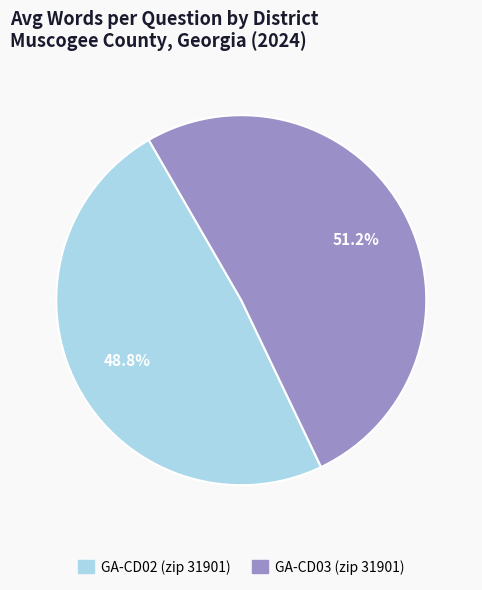

Which category accounts for the majority?

GA-CD03 (zip 31901)